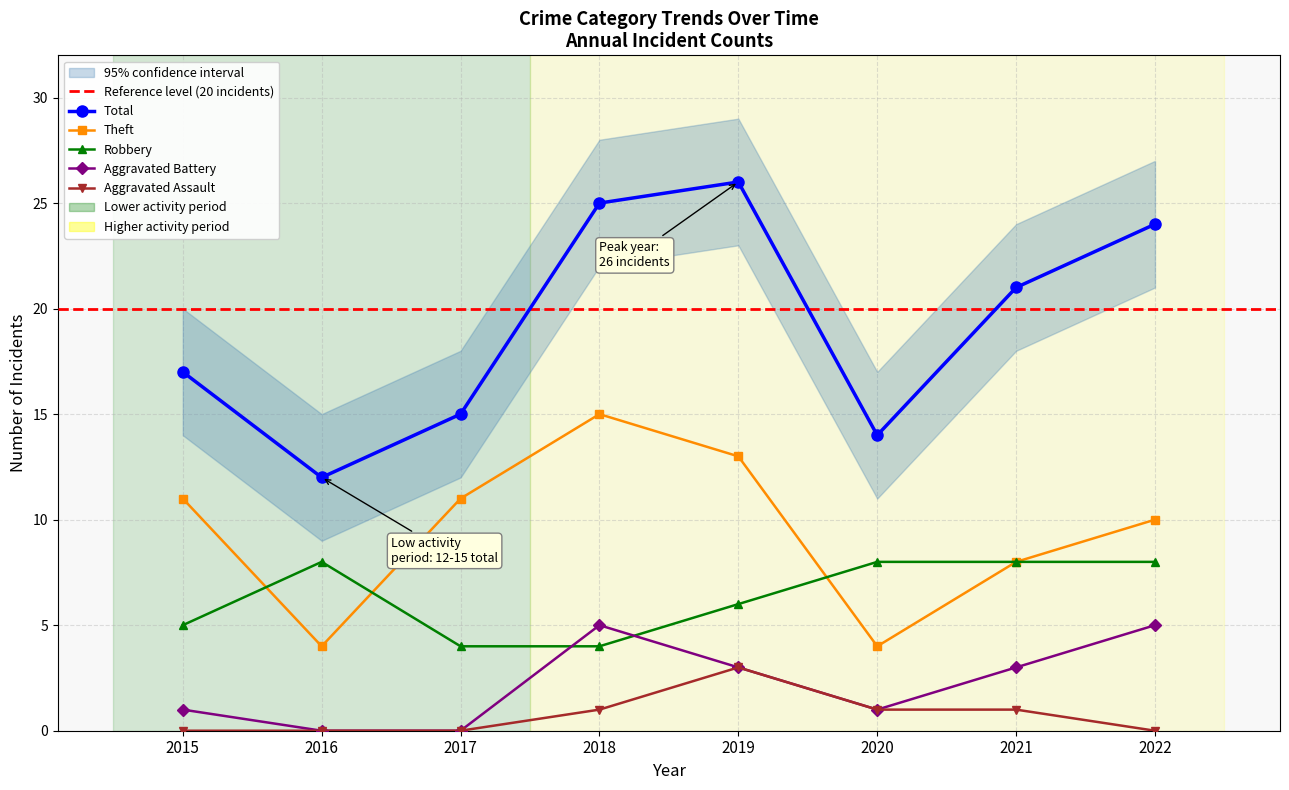

True or false: Aggravated Assault has a value of 0 at 2017.

True